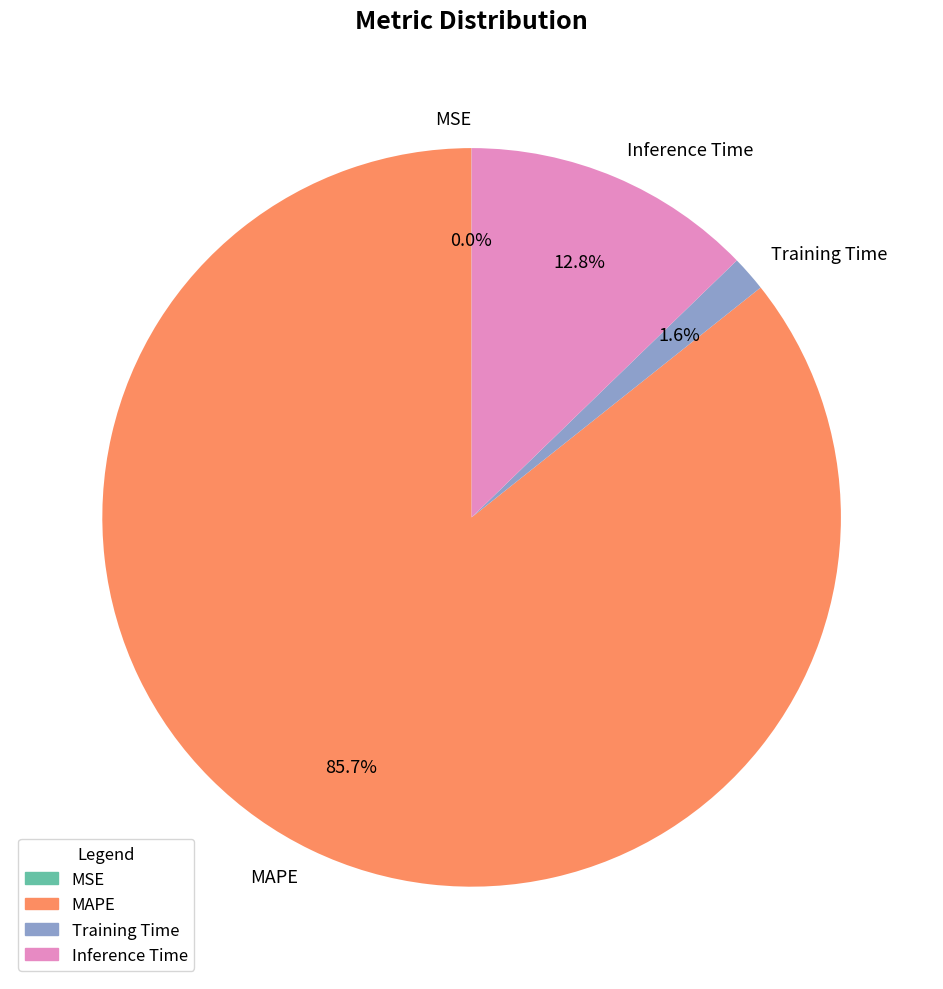

Between MAPE and Inference Time, which is larger?

MAPE